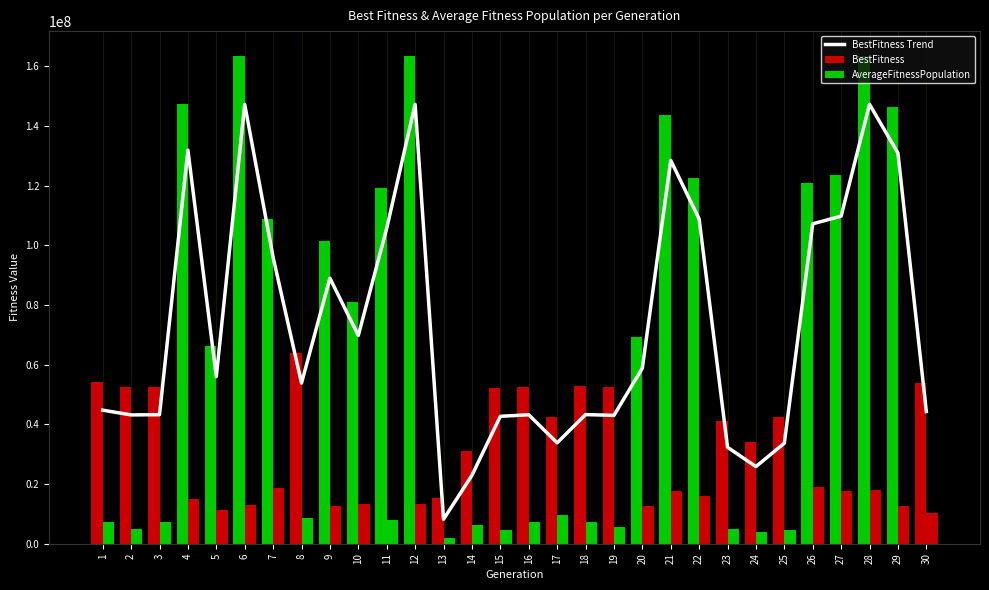

Which has a higher value, 1 or 17?

1